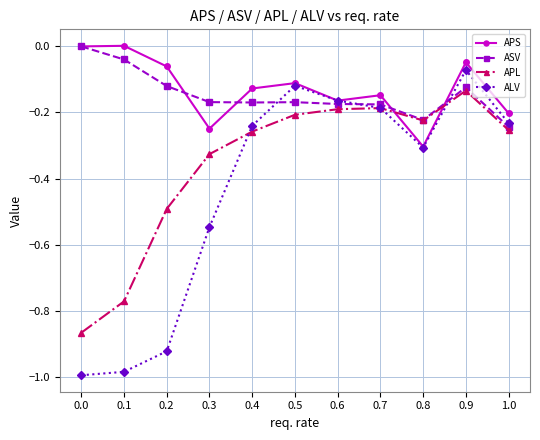

What is the label of the 10th point from the left?

0.9